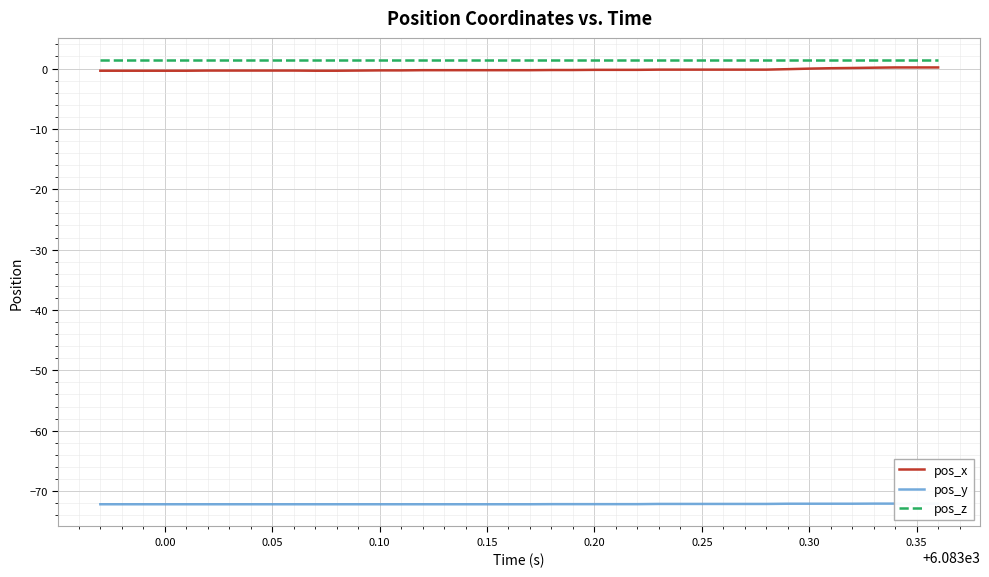

What is the maximum value shown in the chart?

1.4